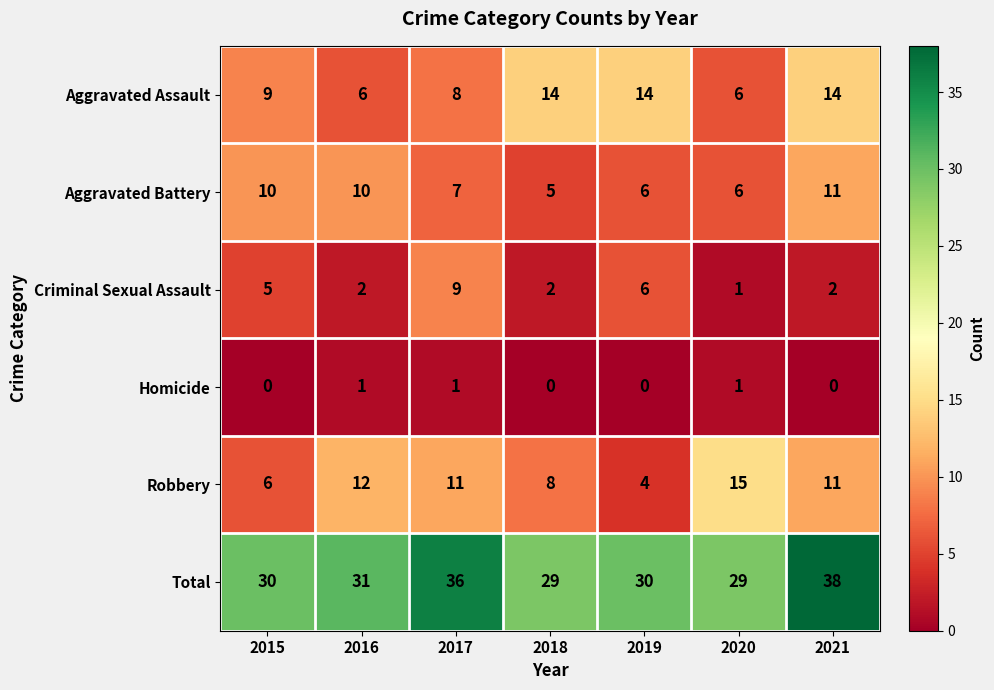

What is the lowest value of the Aggravated Assault series?

6